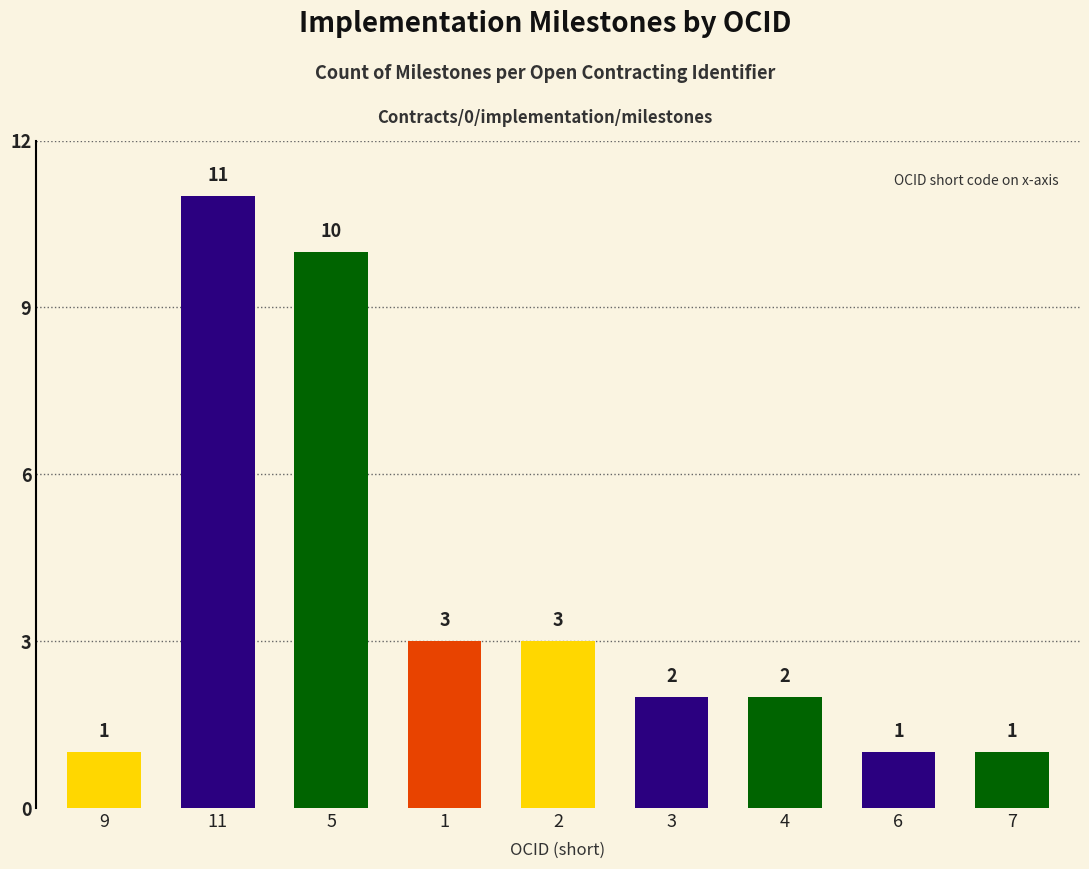

At which label does the data first exceed 2?

11